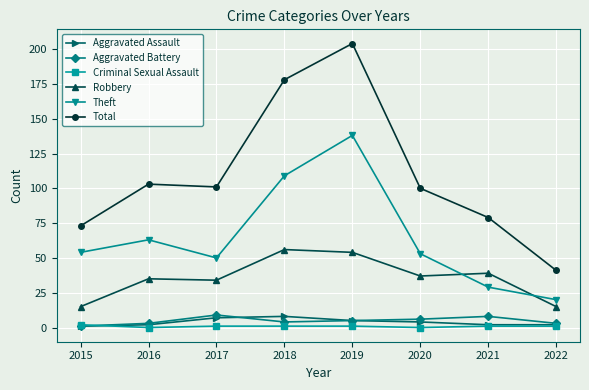

How many lines are shown in the chart?

6